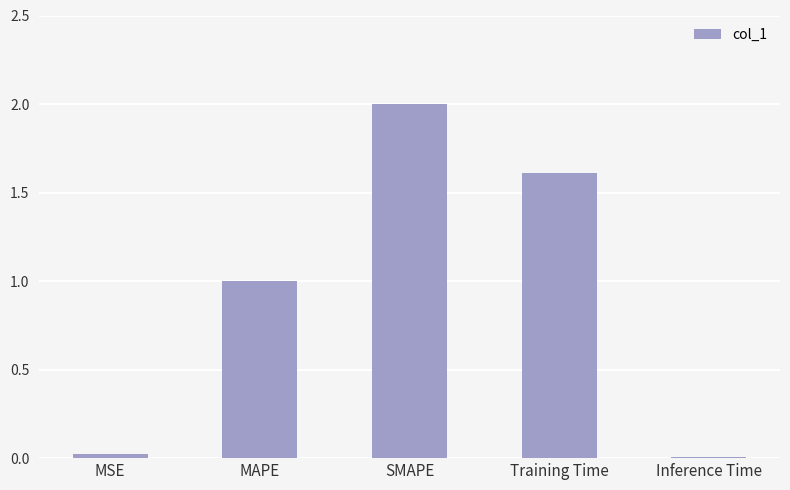

Does the chart contain stacked bars?

No